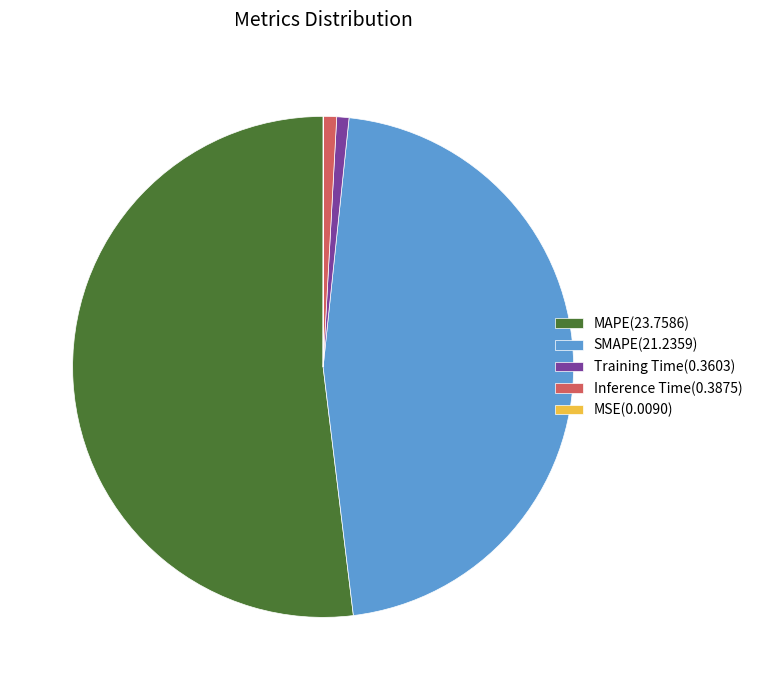

The Inference Time(0.3875) slice represents 1% of the pie. True or false?

True